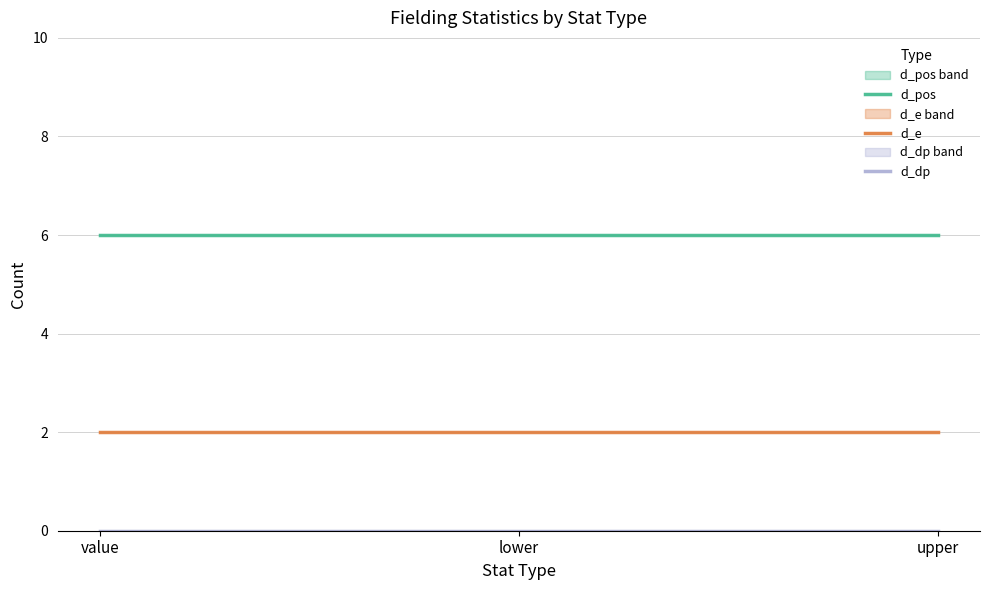

Which category has the highest value in the d_e series?

value